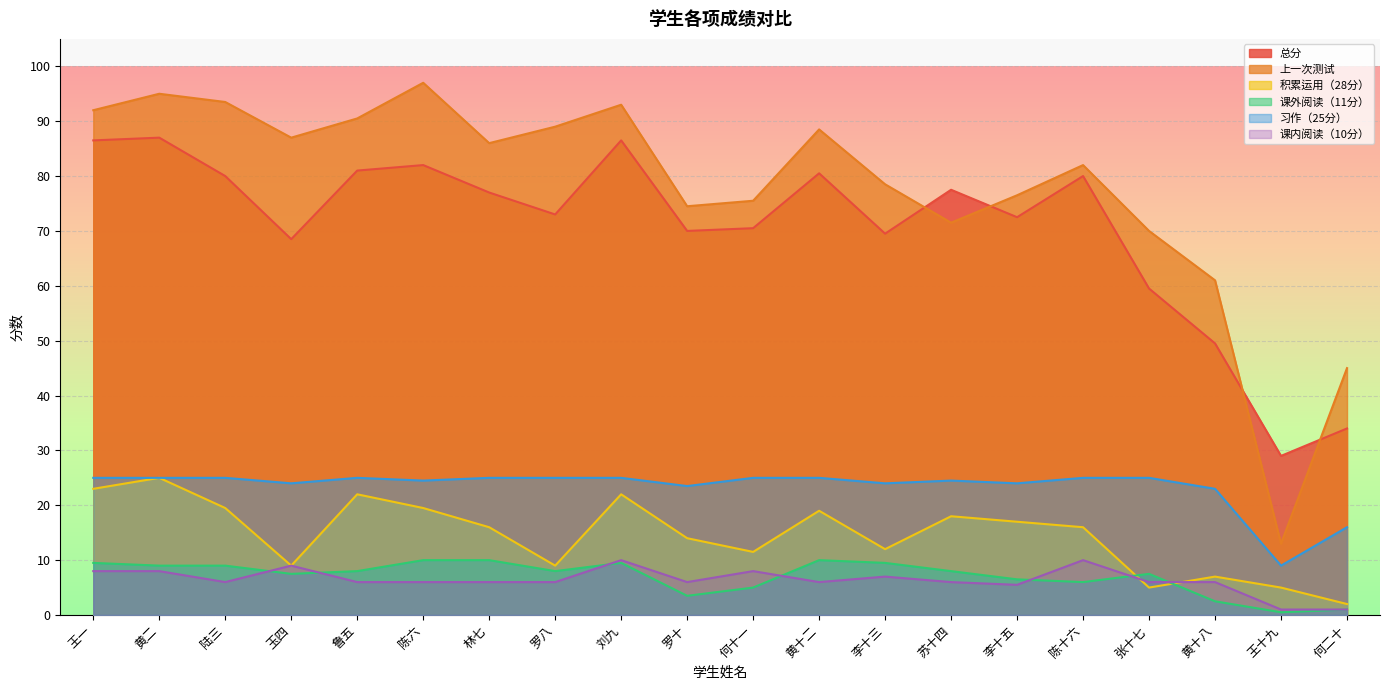

What is the difference between the maximum and second lowest values in the 习作（25分） series?

9.0